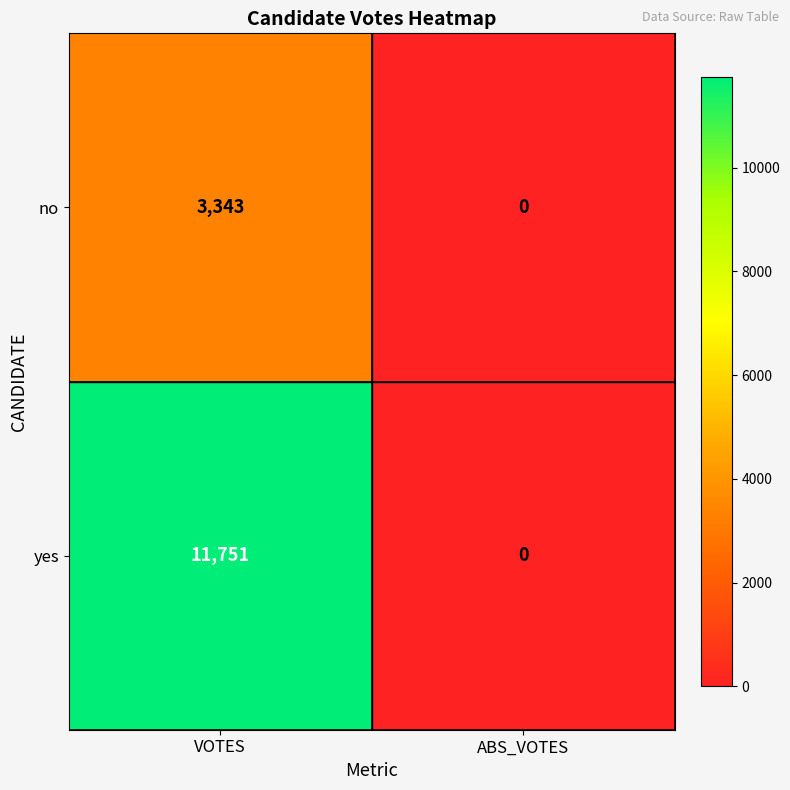

The no series shows -1605 at ABS_VOTES. True or false?

False